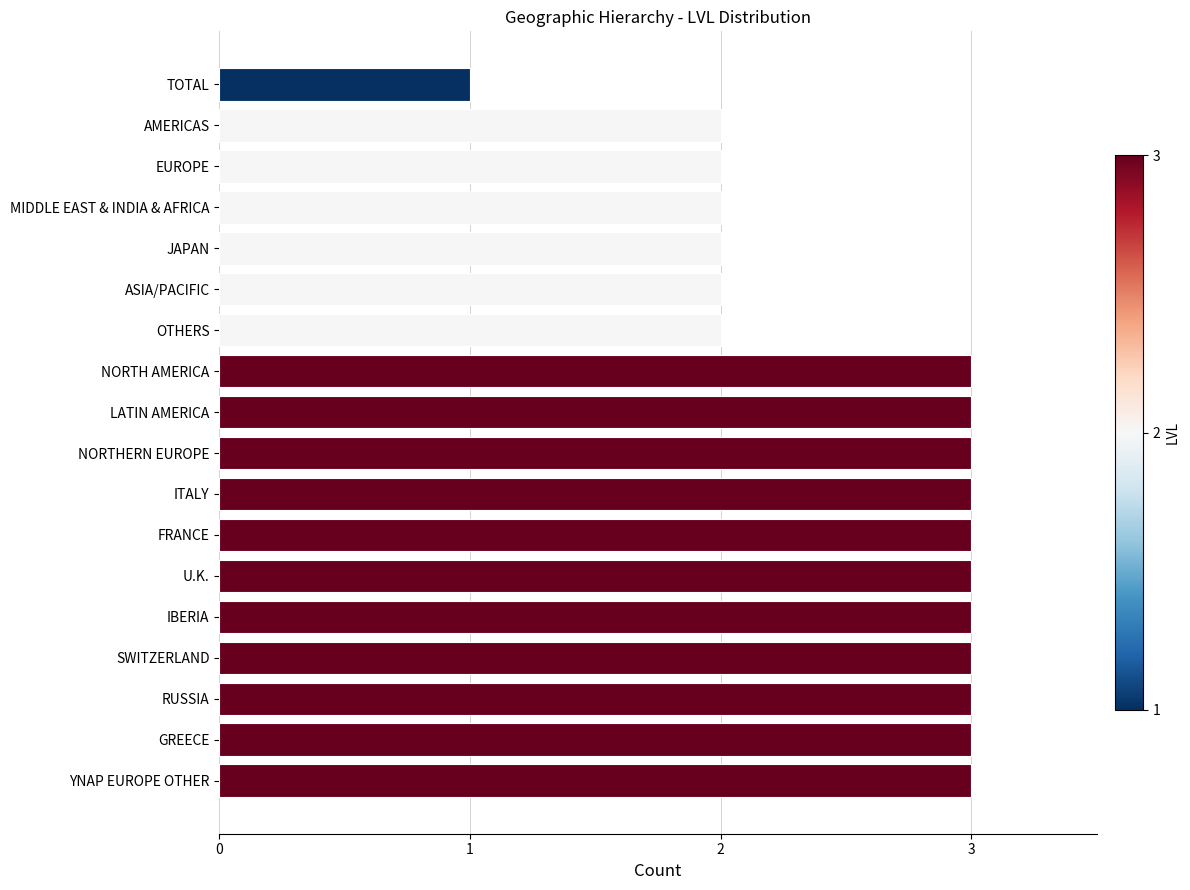

What is the greatest value displayed?

3